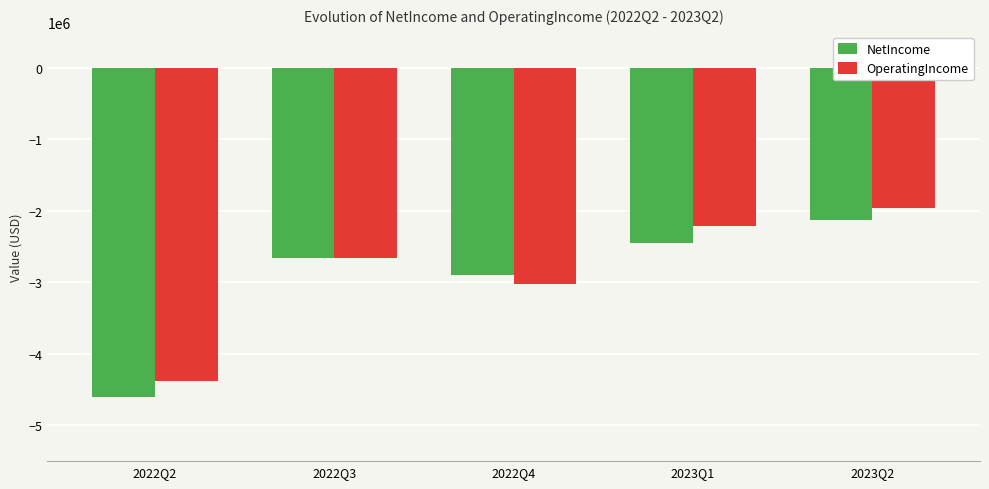

How many series are shown in this chart?

2